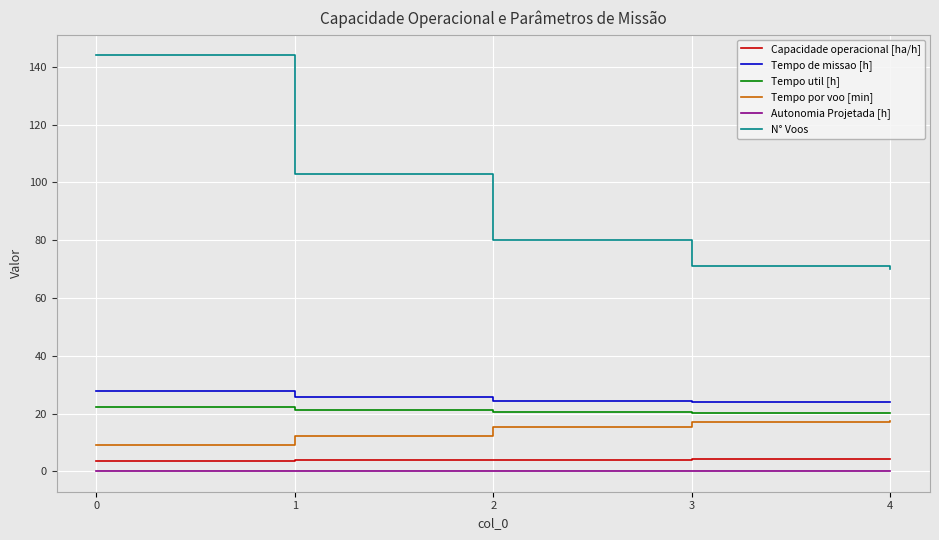

What is the maximum value shown in the chart?

144.0